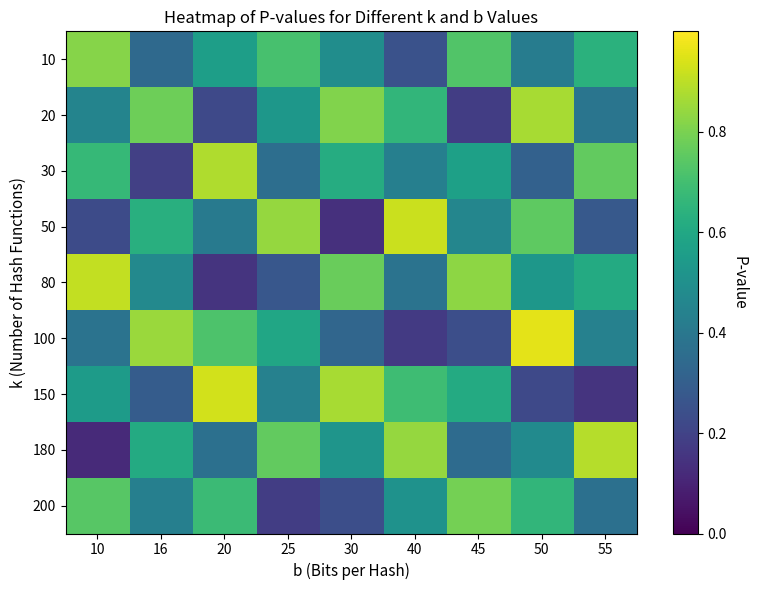

How many data points does each series have?

9